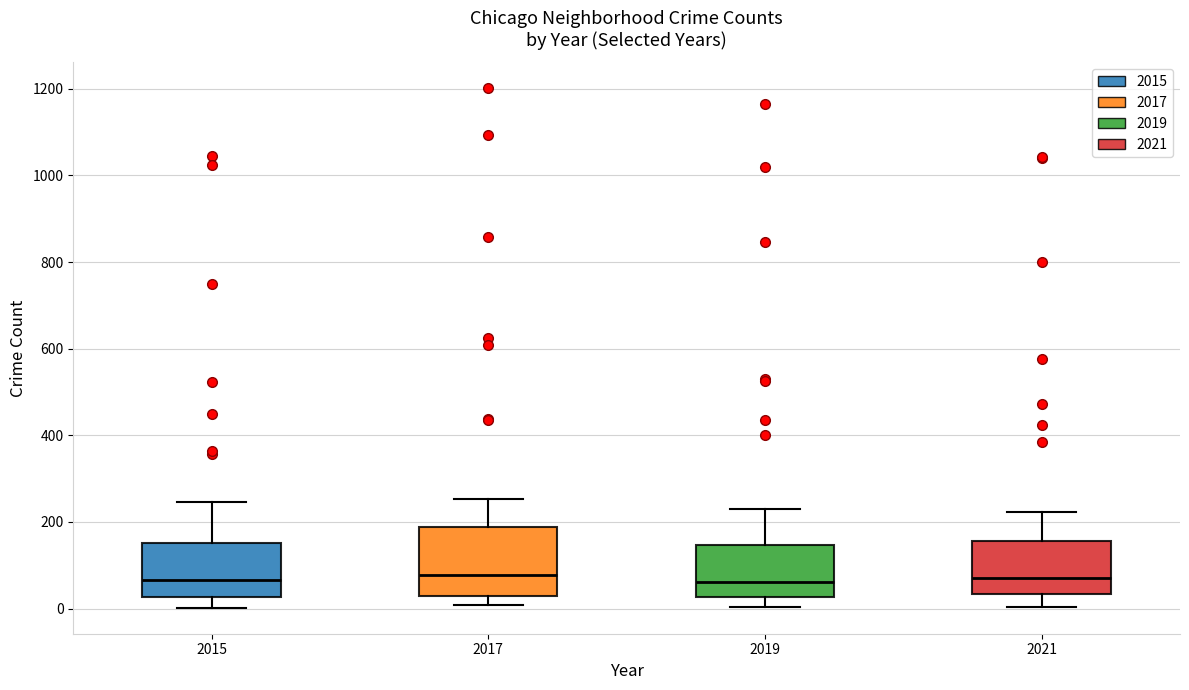

Reading left to right, transcribe this box plot: for each box, give where its median line is, the range the box spans, and where its two whiskers end, as read against the y-axis. The values are not printed on the chart, so give them approximately, as read against the axis.

2015: median 60, box 20 to 160, whiskers 0 to 240
2017: median 80, box 20 to 180, whiskers 0 to 260
2019: median 60, box 20 to 140, whiskers 0 to 240
2021: median 80, box 40 to 160, whiskers 0 to 220